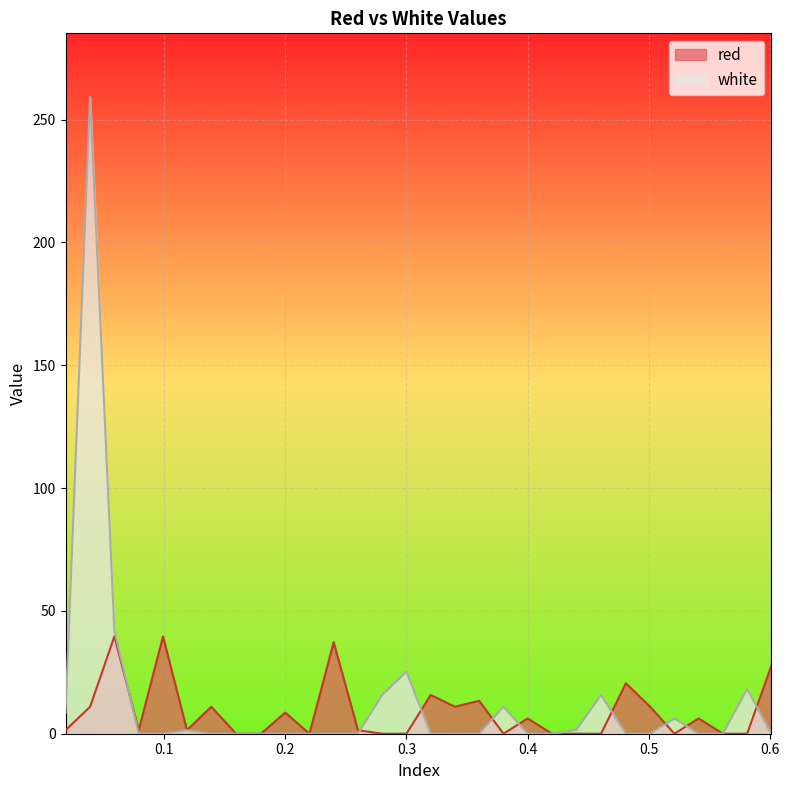

What is the sum of all white values?

404.9